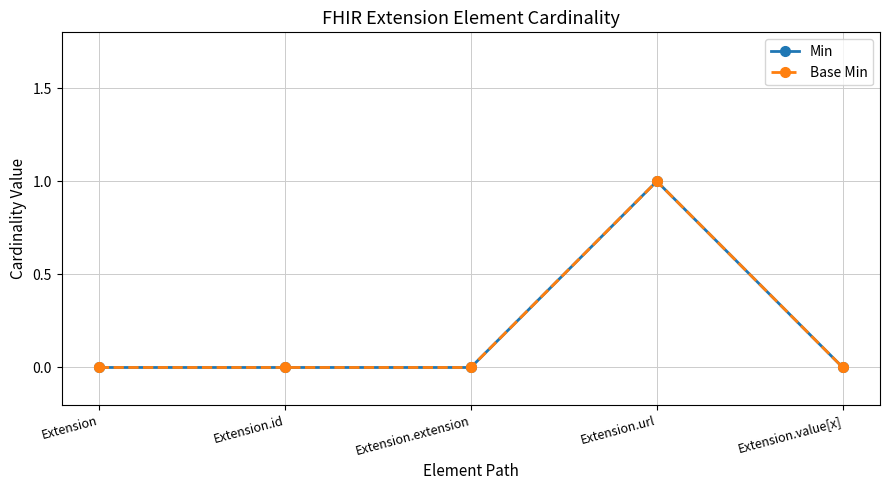

What is the label of the 2nd point from the right?

Extension.url